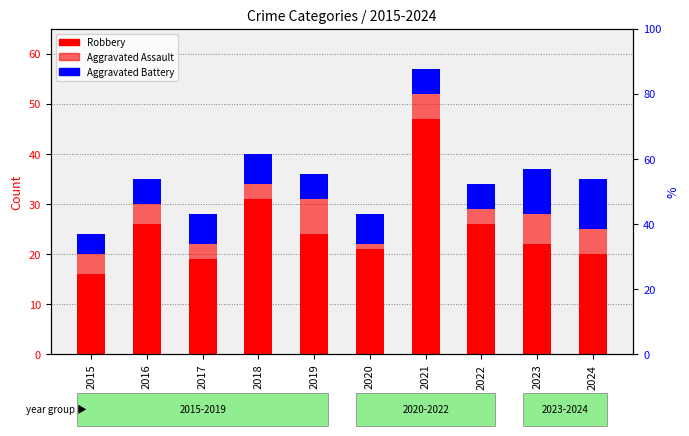

What is the value of the Robbery bar at the 3rd from the left?

19